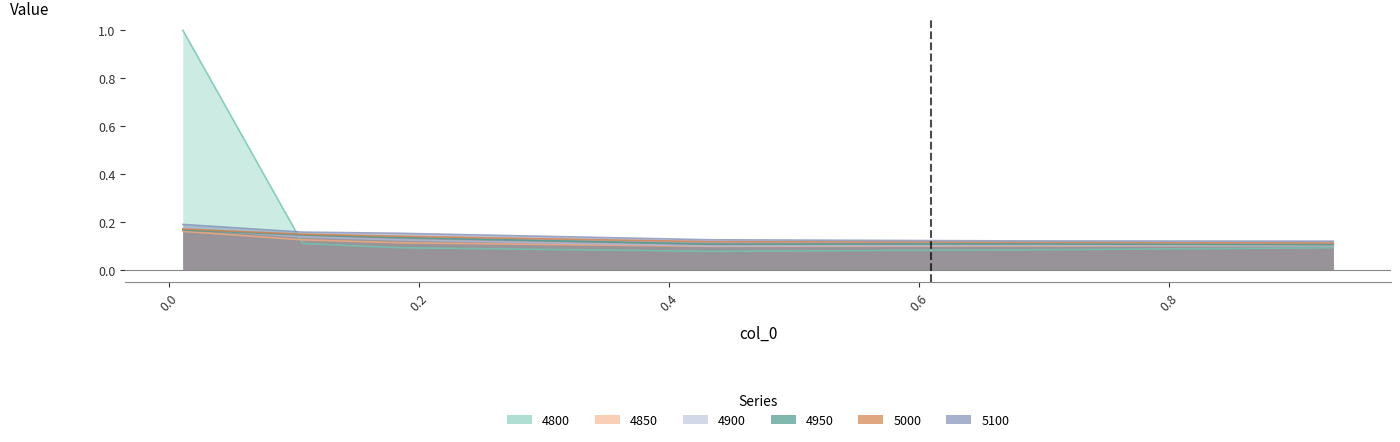

What is the sum of the 5100 values at 0.0 and 0.6?

0.3